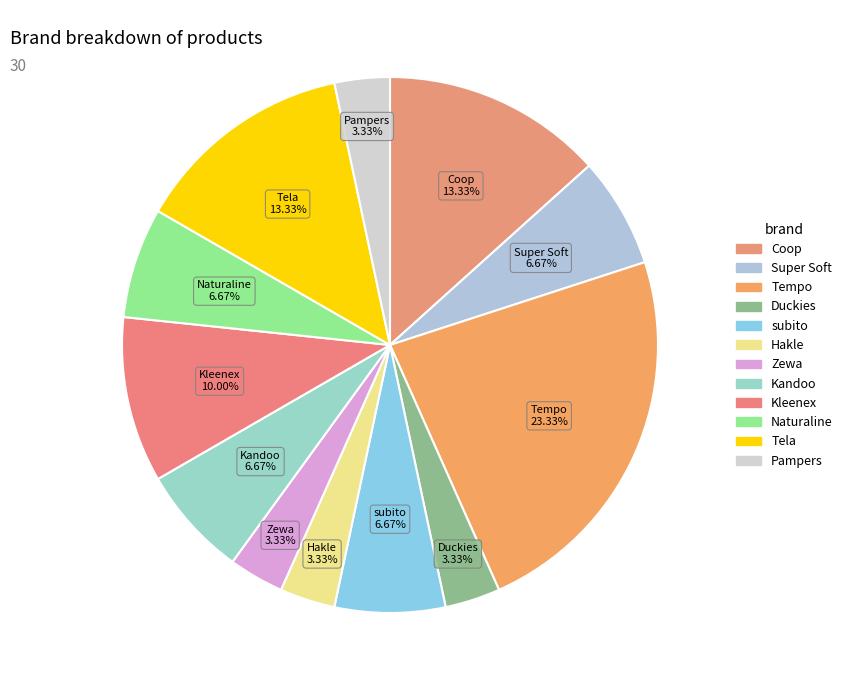

Count the number of slices in the pie.

12